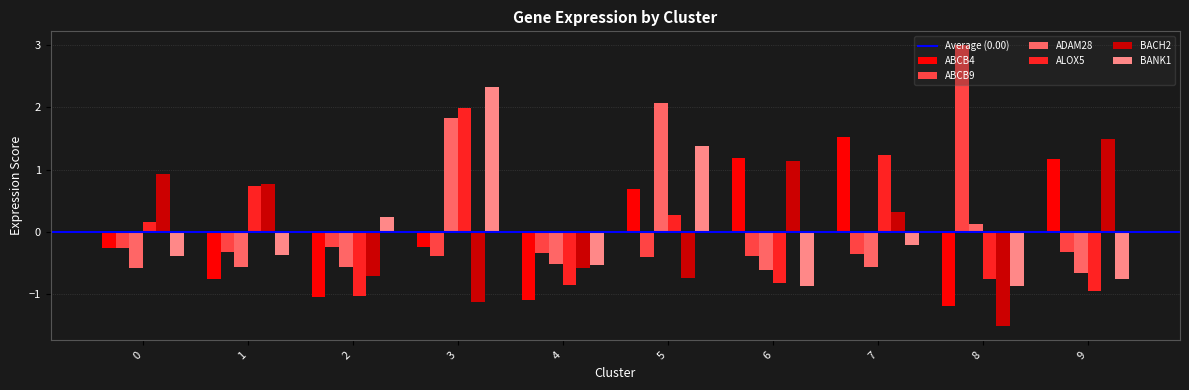

Reading left to right, extract all data points from this chart.

ABCB4: -0.2	-0.8	-1.0	-0.2	-1.1	0.7	1.2	1.5	-1.2	1.2
ABCB9: -0.3	-0.3	-0.2	-0.4	-0.3	-0.4	-0.4	-0.3	3.0	-0.3
ADAM28: -0.6	-0.6	-0.6	1.8	-0.5	2.1	-0.6	-0.6	0.1	-0.7
ALOX5: 0.2	0.7	-1.0	2.0	-0.8	0.3	-0.8	1.2	-0.7	-0.9
BACH2: 0.9	0.8	-0.7	-1.1	-0.6	-0.7	1.1	0.3	-1.5	1.5
BANK1: -0.4	-0.4	0.2	2.3	-0.5	1.4	-0.9	-0.2	-0.9	-0.7